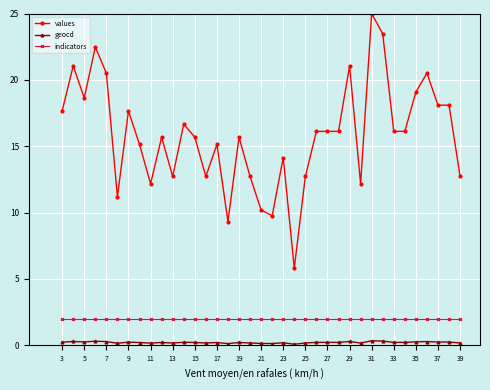

How many geocd values are between 0 and 1?

37